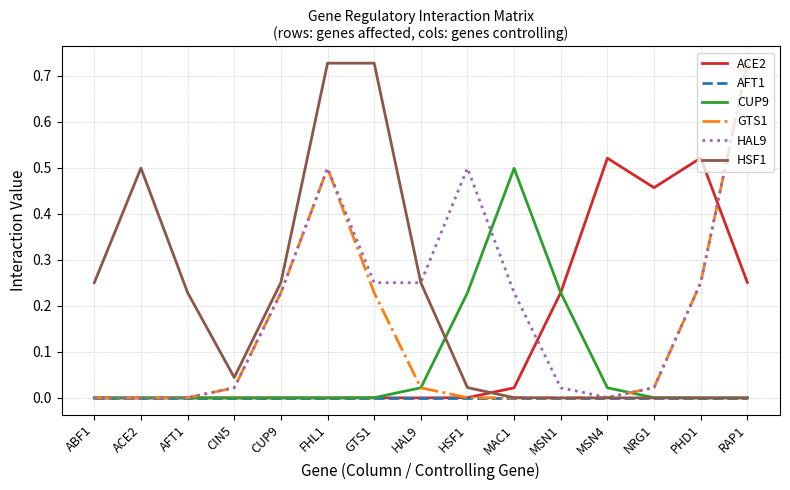

The GTS1 series shows 0.0 at ACE2. True or false?

True